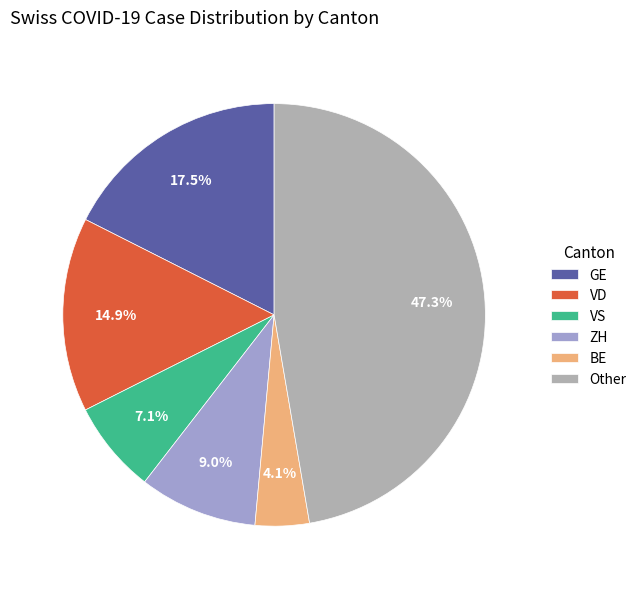

Do VD and VS together represent more than half of the pie?

No